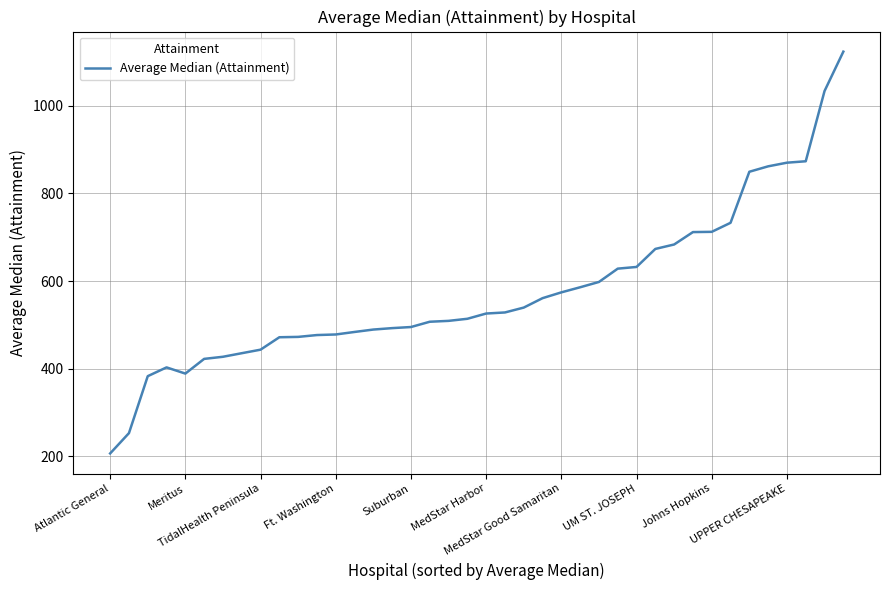

What is the difference between the maximum and minimum values?

917.0